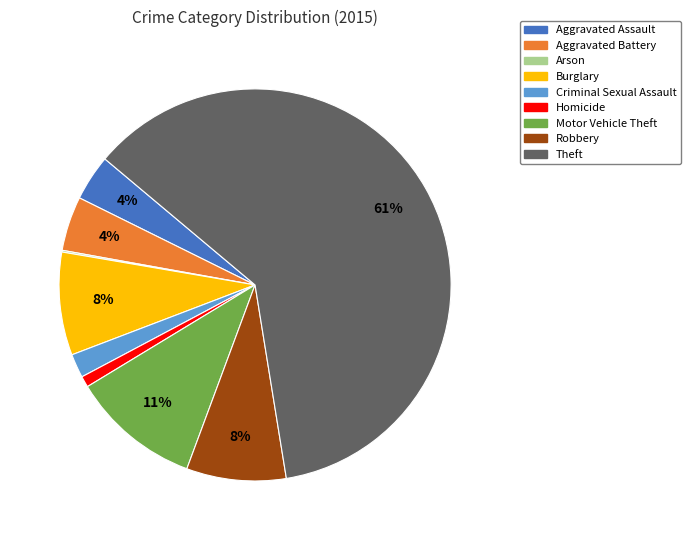

Is Aggravated Battery the majority of the pie?

No